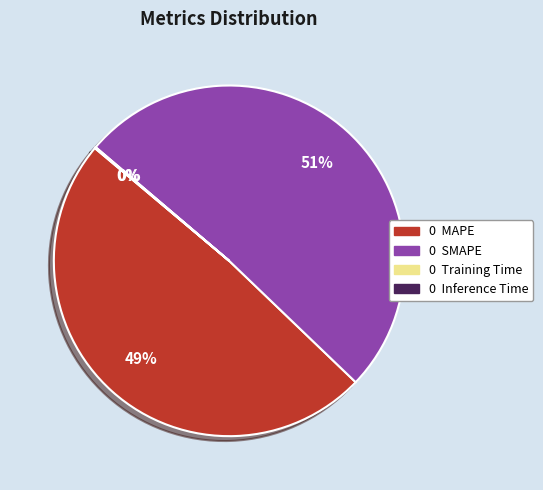

To the nearest percent, what is the average slice percentage?

25%